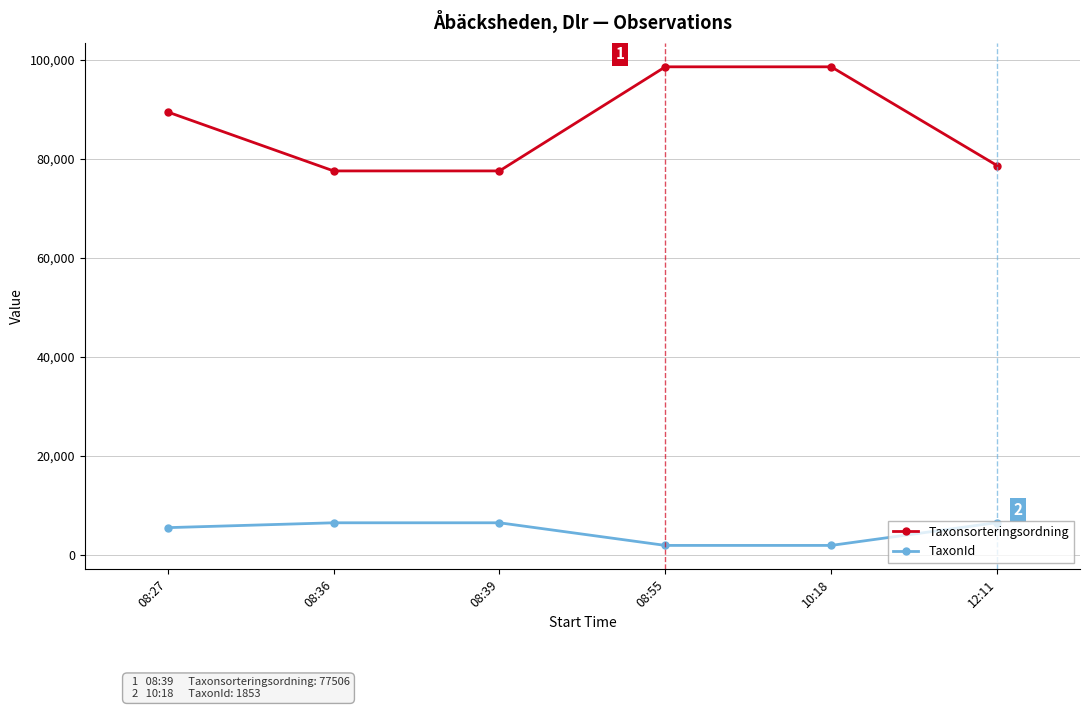

True or false: TaxonId and Taxonsorteringsordning cross at least once.

False